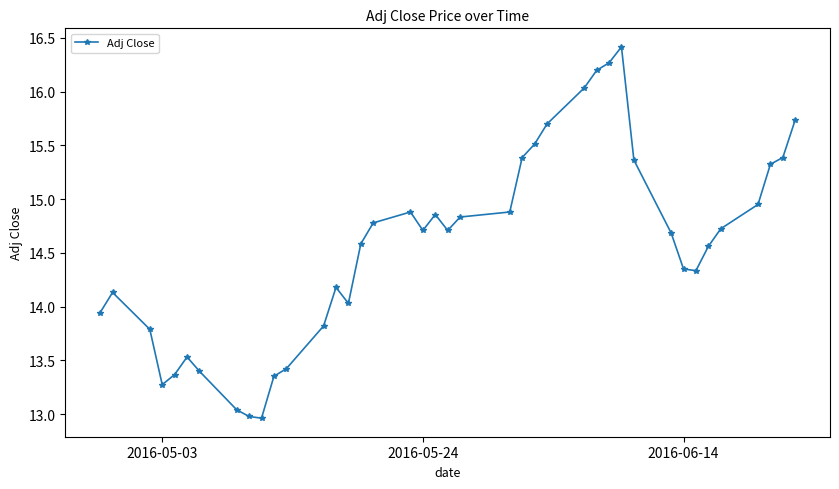

How many distinct data groups are displayed?

1